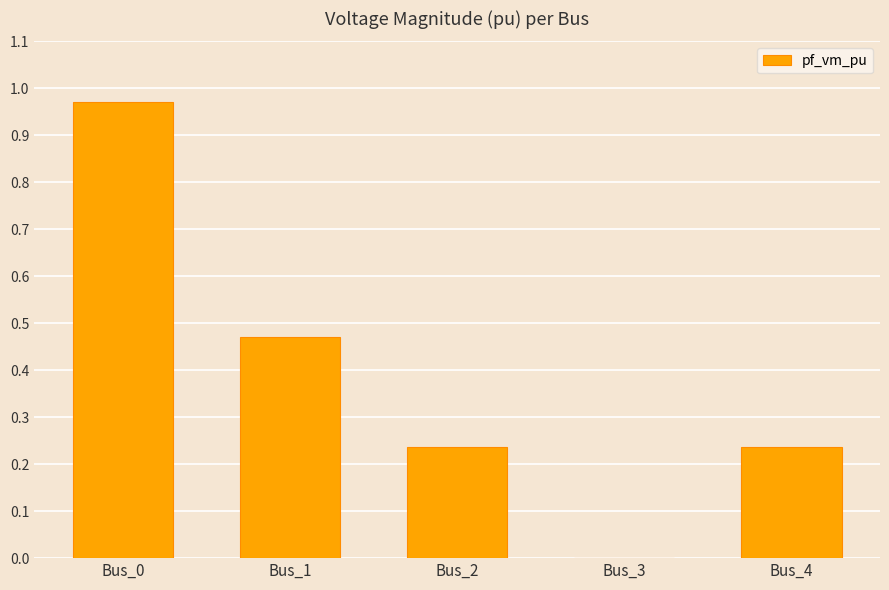

The value at Bus_4 is 0.4. True or false?

False